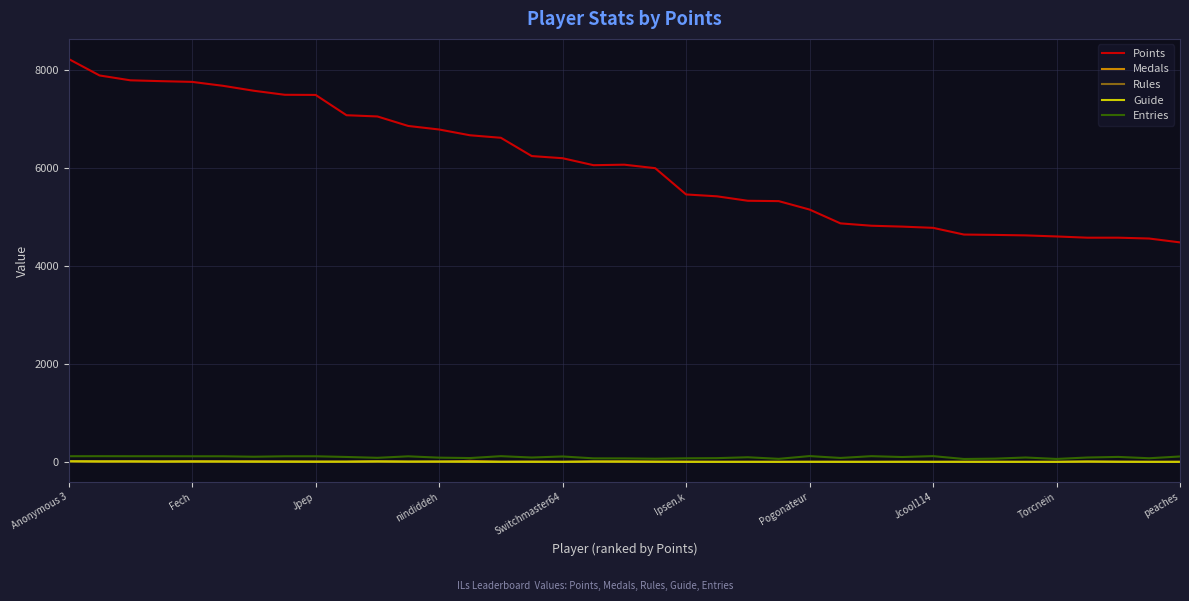

Which series has the largest range (max minus min)?

Points